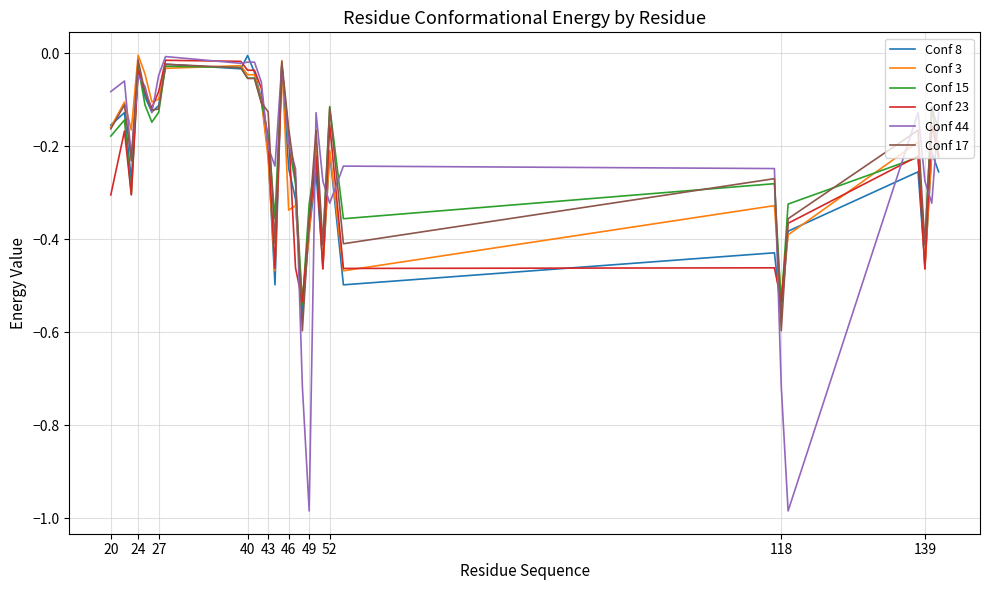

Which series has the largest range (max minus min)?

Conf 44